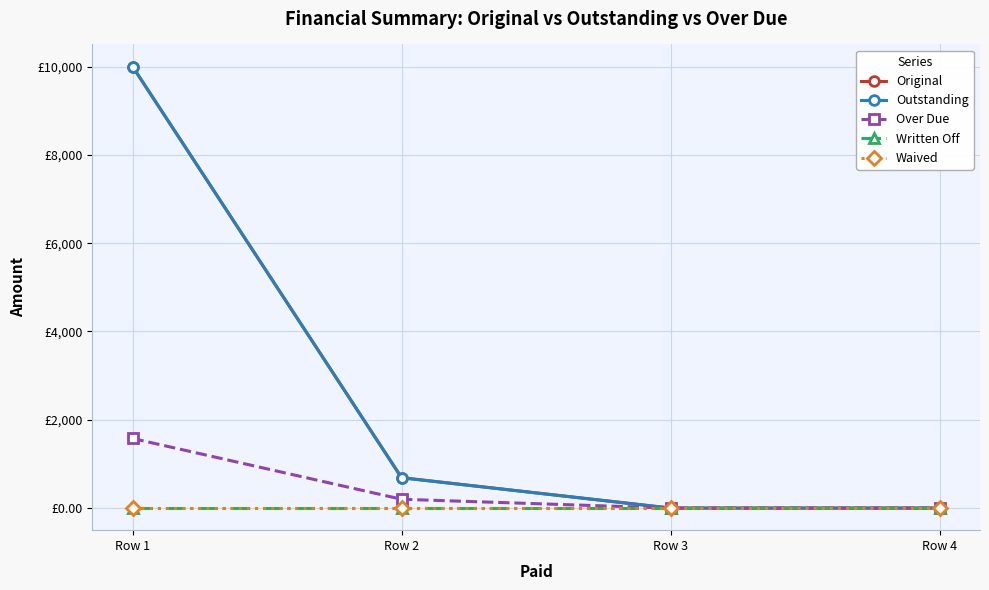

Is the value of Original at Row 3 greater than the value of Written Off at Row 2?

No